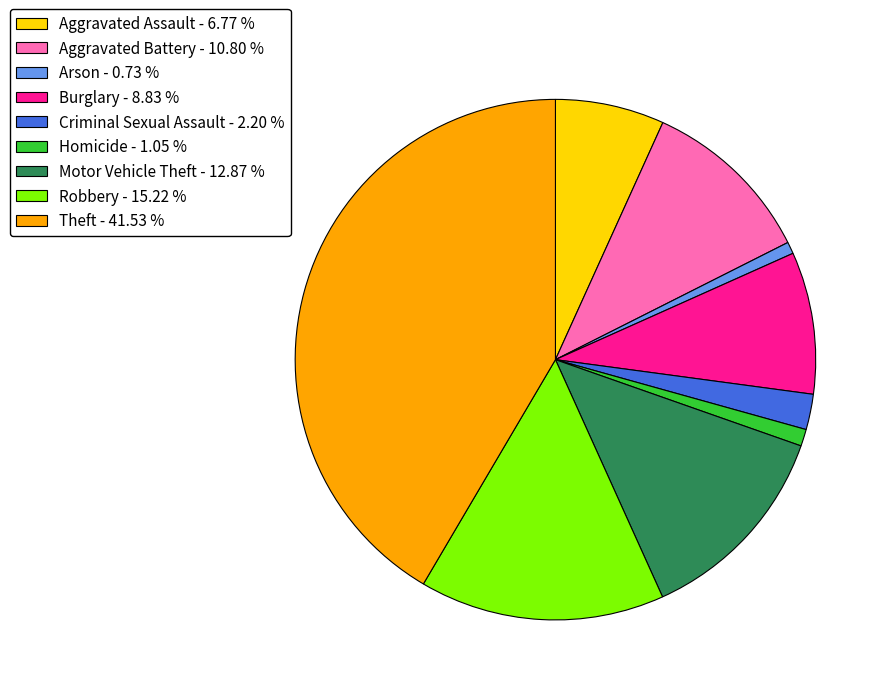

Is it true that Motor Vehicle Theft is 19% of the pie?

False